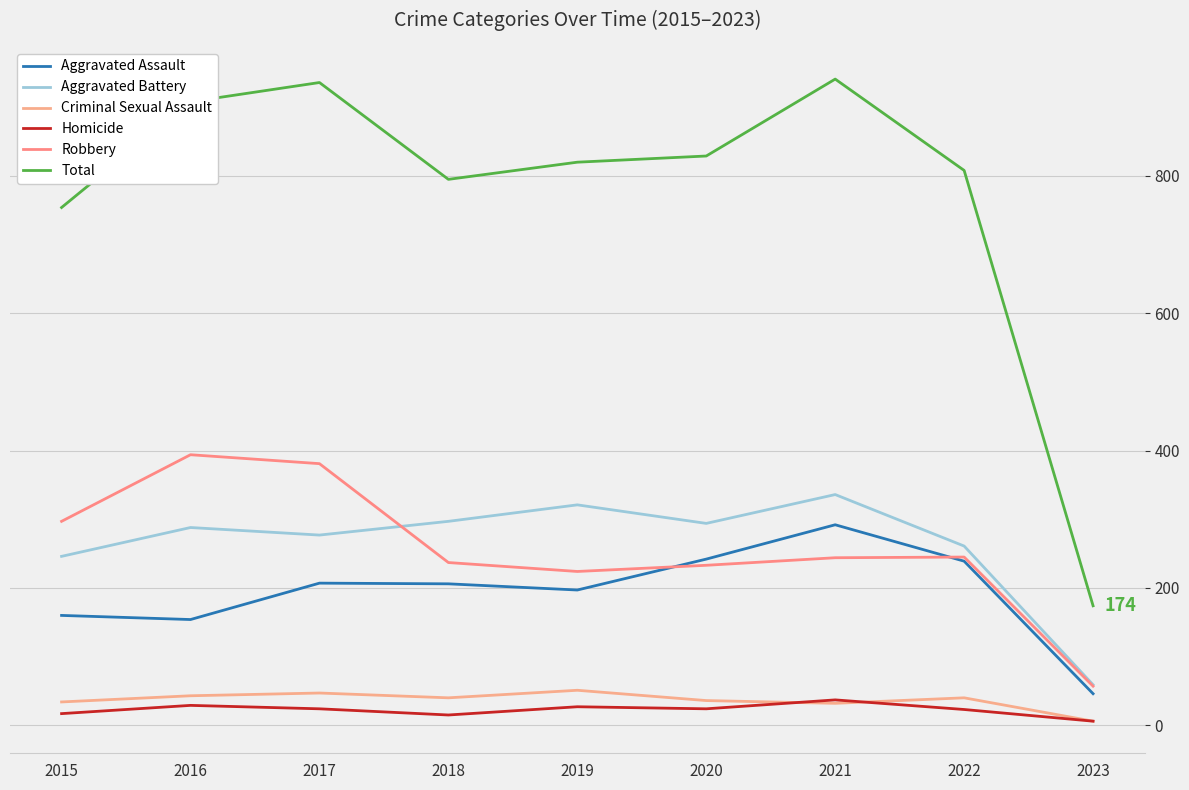

Reading left to right, transcribe all the data shown in this chart.

Aggravated Assault: 160	154	207	206	197	242	292	239	46
Aggravated Battery: 246	288	277	297	321	294	336	261	59
Criminal Sexual Assault: 34	43	47	40	51	36	32	40	6
Homicide: 17	29	24	15	27	24	37	23	6
Robbery: 297	394	381	237	224	233	244	245	57
Total: 754	908	936	795	820	829	941	808	174